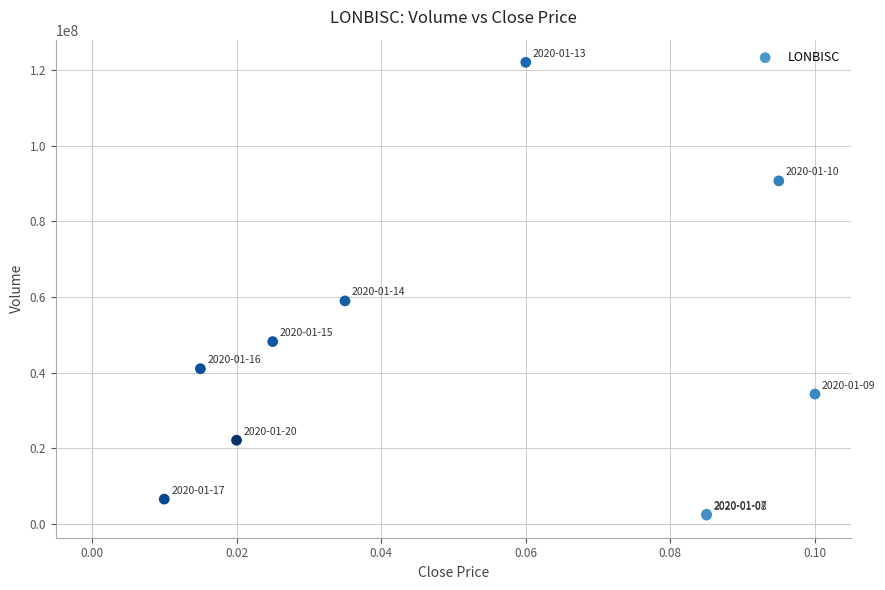

What Y value in the scatter plot is closest to 62204200?

58971800